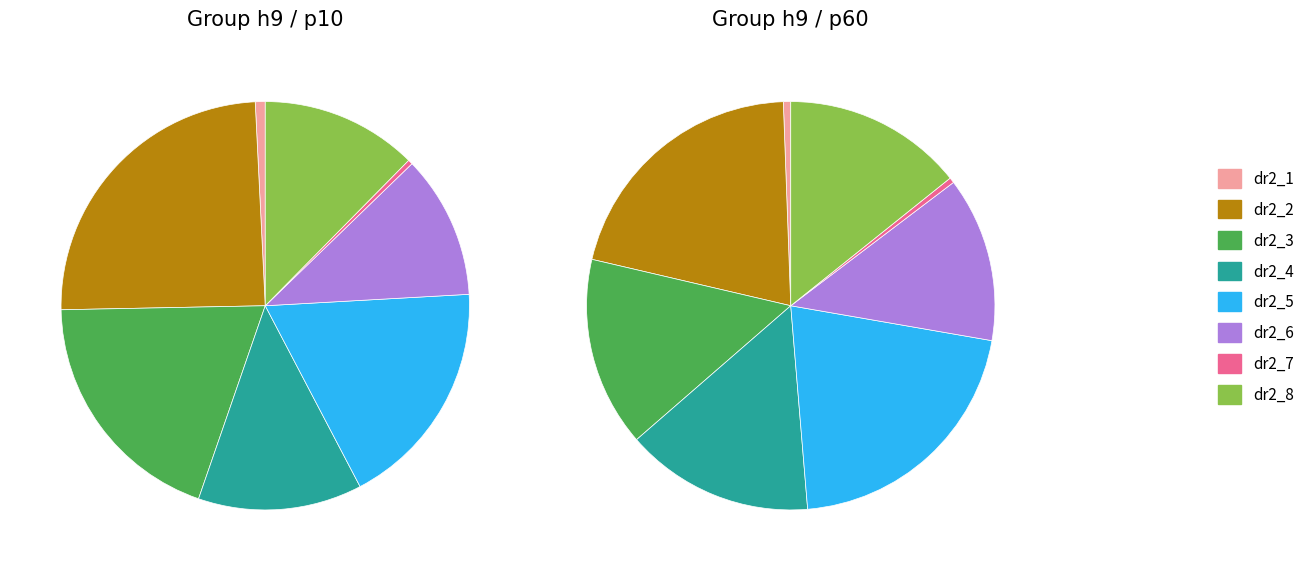

Does any single category account for the majority?

No